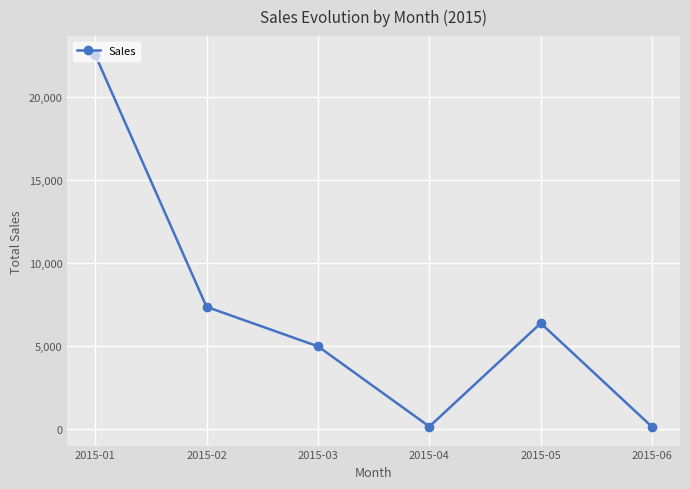

What is the ratio of the value at 2015-05 to the value at 2015-03?

1.3